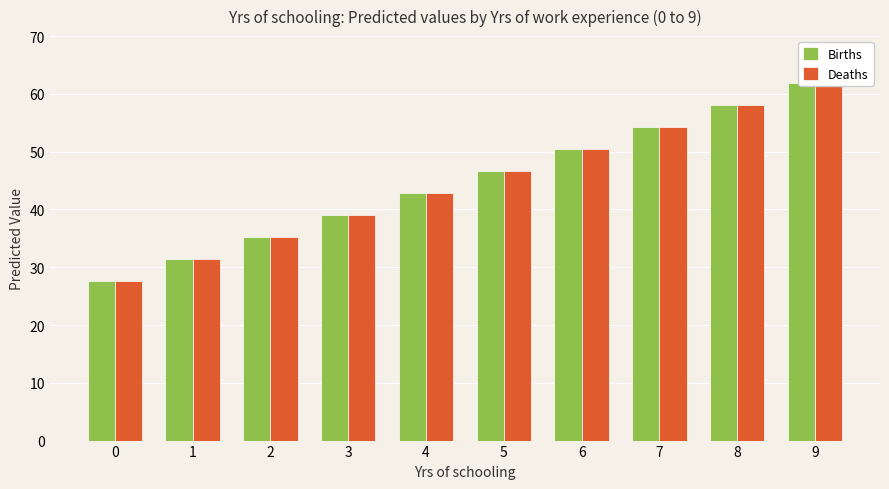

What is the maximum value shown in the chart?

61.9